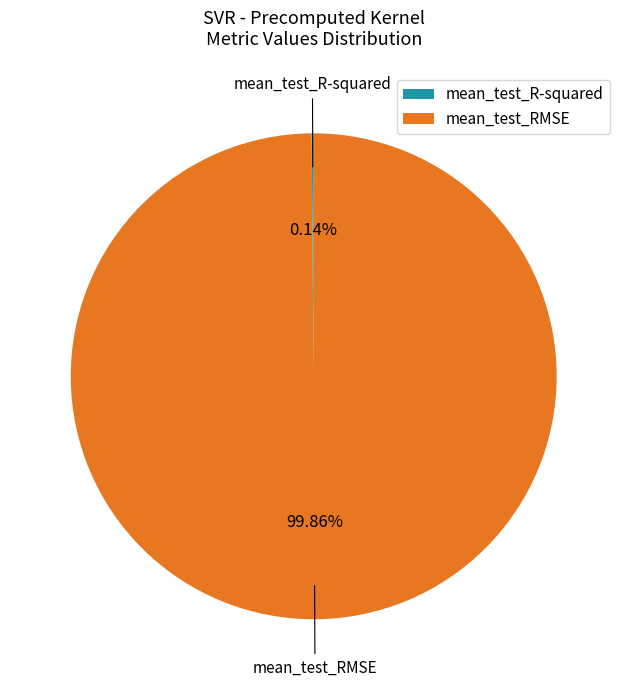

What is the majority slice?

mean_test_RMSE